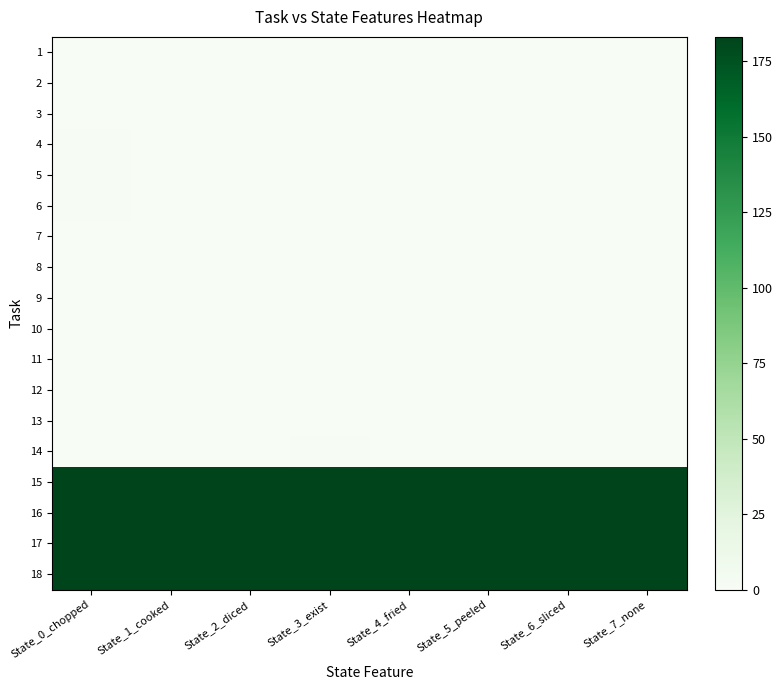

Reading left to right, transcribe all the data shown in this chart.

1: State_0_chopped=0	State_1_cooked=0	State_2_diced=0	State_3_exist=0	State_4_fried=0	State_5_peeled=0	State_6_sliced=0	State_7_none=0
2: State_0_chopped=0	State_1_cooked=0	State_2_diced=0	State_3_exist=0	State_4_fried=0	State_5_peeled=0	State_6_sliced=0	State_7_none=0
3: State_0_chopped=0	State_1_cooked=0	State_2_diced=0	State_3_exist=0	State_4_fried=0	State_5_peeled=0	State_6_sliced=0	State_7_none=0
4: State_0_chopped=1	State_1_cooked=0	State_2_diced=0	State_3_exist=0	State_4_fried=0	State_5_peeled=0	State_6_sliced=0	State_7_none=0
5: State_0_chopped=1	State_1_cooked=0	State_2_diced=0	State_3_exist=0	State_4_fried=0	State_5_peeled=0	State_6_sliced=0	State_7_none=0
6: State_0_chopped=1	State_1_cooked=0	State_2_diced=0	State_3_exist=0	State_4_fried=0	State_5_peeled=0	State_6_sliced=0	State_7_none=0
7: State_0_chopped=0	State_1_cooked=0	State_2_diced=0	State_3_exist=0	State_4_fried=0	State_5_peeled=0	State_6_sliced=0	State_7_none=0
8: State_0_chopped=0	State_1_cooked=0	State_2_diced=0	State_3_exist=0	State_4_fried=0	State_5_peeled=0	State_6_sliced=0	State_7_none=0
9: State_0_chopped=0	State_1_cooked=0	State_2_diced=0	State_3_exist=0	State_4_fried=0	State_5_peeled=0	State_6_sliced=0	State_7_none=0
10: State_0_chopped=0	State_1_cooked=0	State_2_diced=0	State_3_exist=0	State_4_fried=0	State_5_peeled=0	State_6_sliced=0	State_7_none=0
11: State_0_chopped=0	State_1_cooked=0	State_2_diced=0	State_3_exist=0	State_4_fried=0	State_5_peeled=0	State_6_sliced=0	State_7_none=0
12: State_0_chopped=0	State_1_cooked=0	State_2_diced=0	State_3_exist=0	State_4_fried=0	State_5_peeled=0	State_6_sliced=0	State_7_none=0
13: State_0_chopped=0	State_1_cooked=0	State_2_diced=0	State_3_exist=0	State_4_fried=0	State_5_peeled=0	State_6_sliced=0	State_7_none=0
14: State_0_chopped=0	State_1_cooked=0	State_2_diced=0	State_3_exist=1	State_4_fried=0	State_5_peeled=0	State_6_sliced=0	State_7_none=0
15: State_0_chopped=183	State_1_cooked=183	State_2_diced=183	State_3_exist=183	State_4_fried=183	State_5_peeled=183	State_6_sliced=183	State_7_none=183
16: State_0_chopped=183	State_1_cooked=183	State_2_diced=183	State_3_exist=183	State_4_fried=183	State_5_peeled=183	State_6_sliced=183	State_7_none=183
17: State_0_chopped=183	State_1_cooked=183	State_2_diced=183	State_3_exist=183	State_4_fried=183	State_5_peeled=183	State_6_sliced=183	State_7_none=183
18: State_0_chopped=183	State_1_cooked=183	State_2_diced=183	State_3_exist=183	State_4_fried=183	State_5_peeled=183	State_6_sliced=183	State_7_none=183